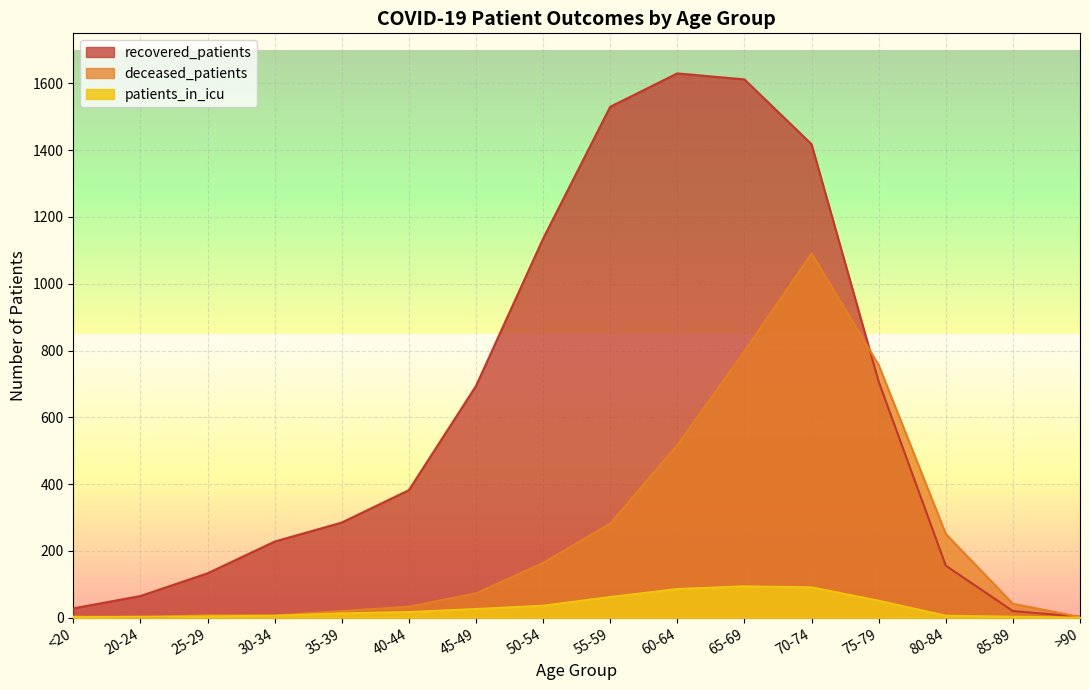

Which series changed the most between 65-69 and 75-79?

recovered_patients